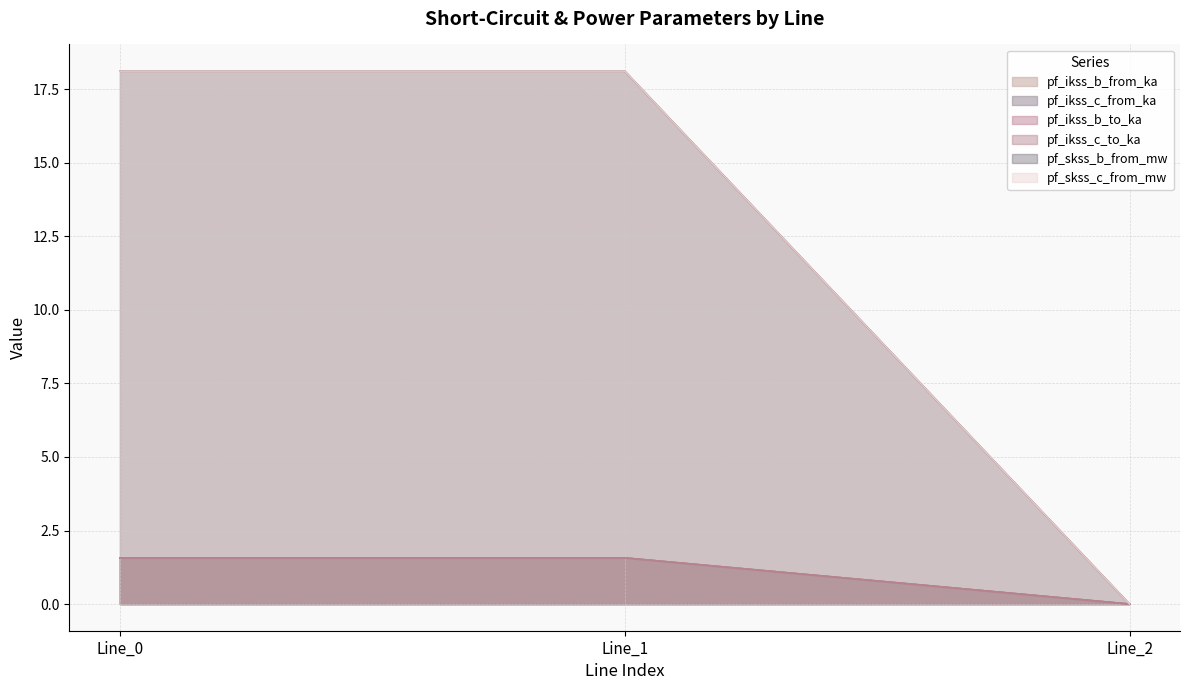

At how many categories does at least one series exceed 1?

2